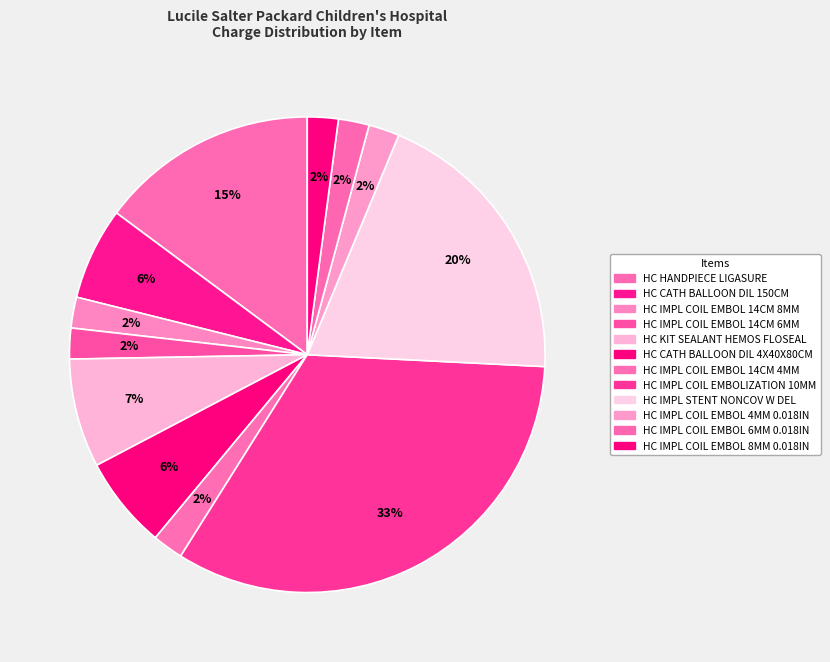

Which slice is the largest?

HC IMPL COIL EMBOLIZATION 10MM